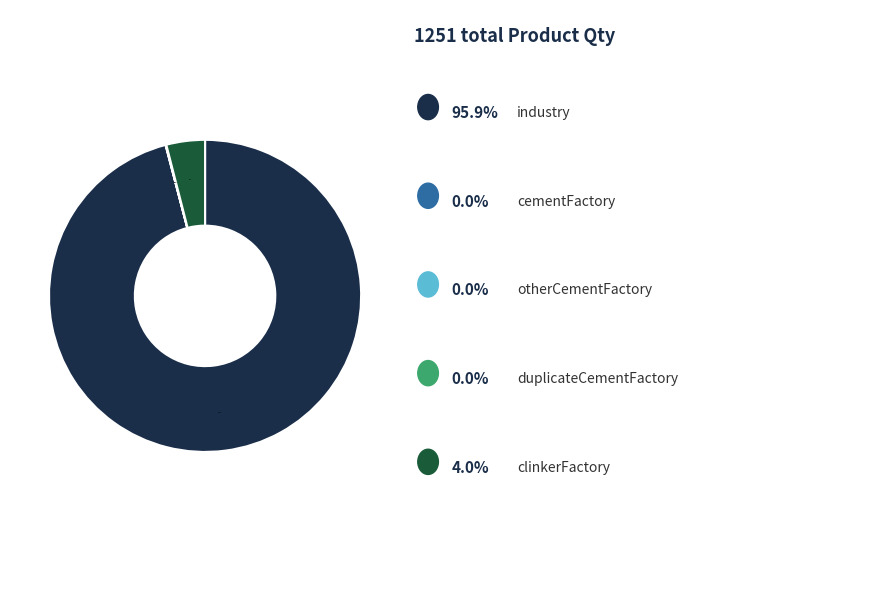

To the nearest percent, what is the average slice percentage?

20%